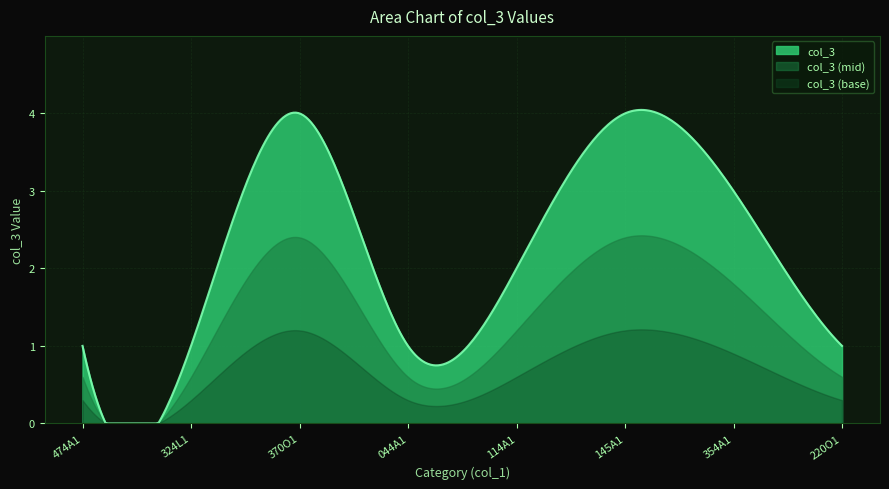

What is the label of the 7th point from the right?

324L1